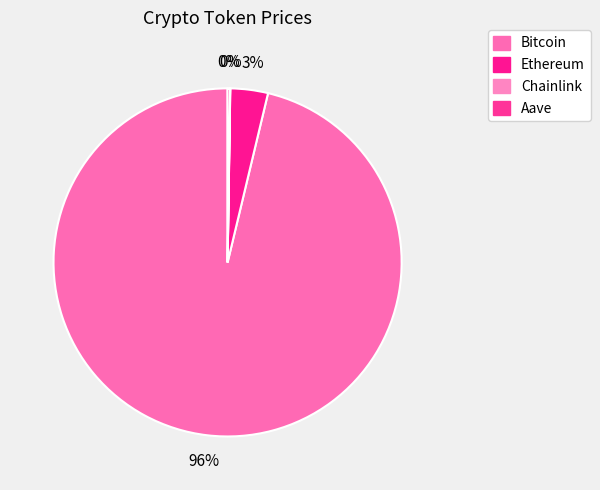

To the nearest percent, what portion does Ethereum represent?

3%